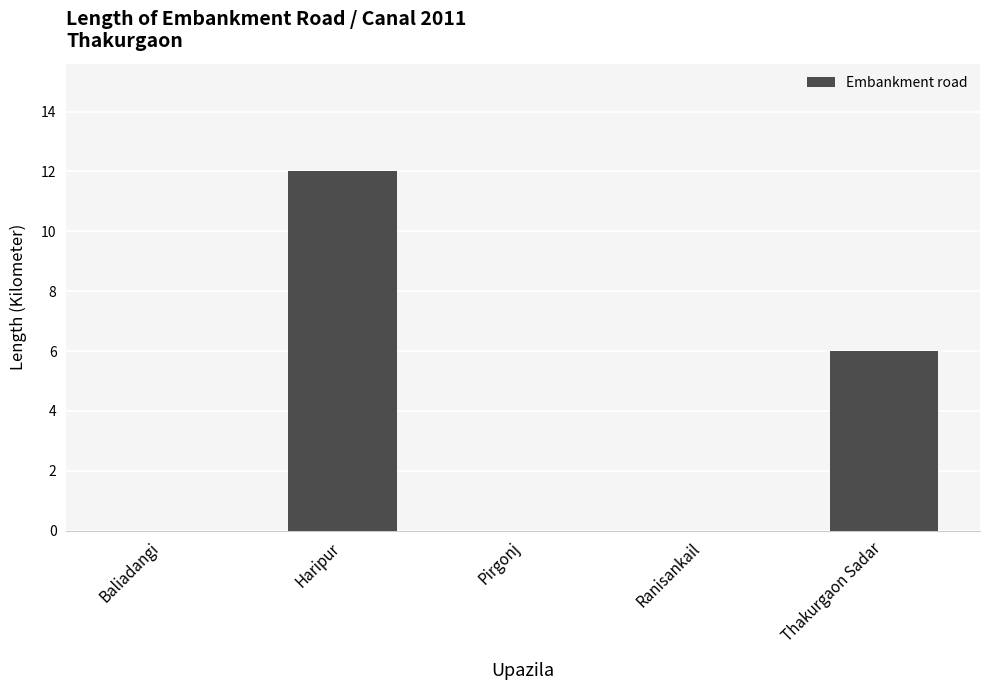

What is the sum of the values at Haripur and Ranisankail?

12